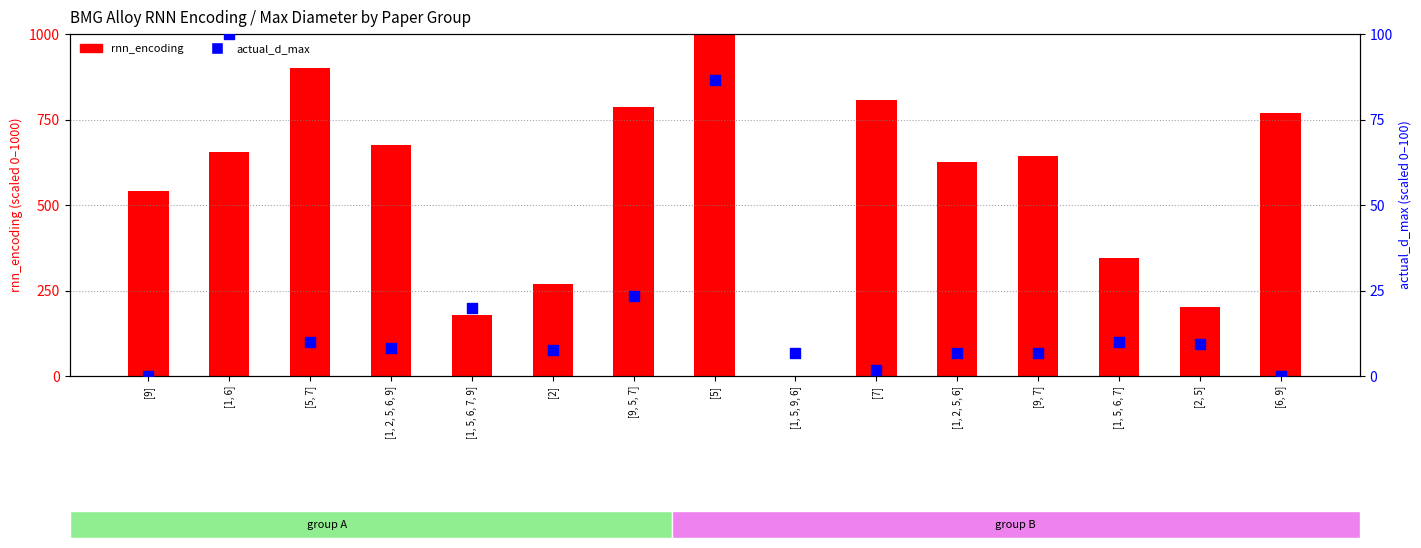

What are all the series names shown in the legend?

rnn_encoding, actual_d_max